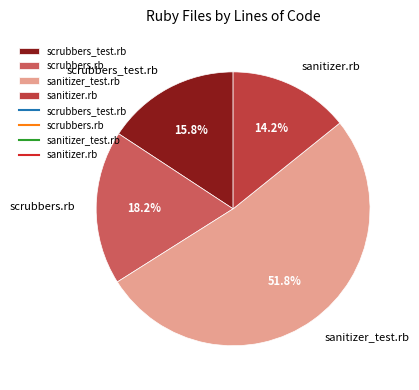

To the nearest percent, what percentage of the pie is scrubbers.rb?

18%